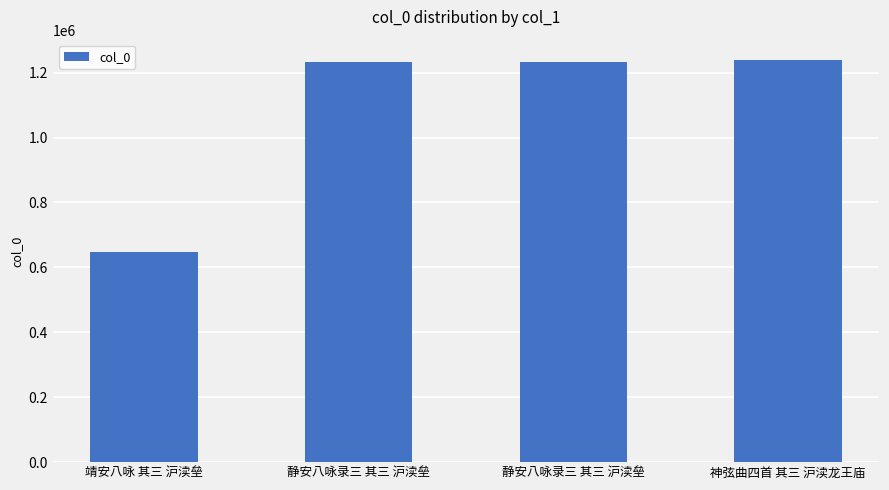

The value at 静安八咏录三 其三 沪渎垒 is 521179. True or false?

False